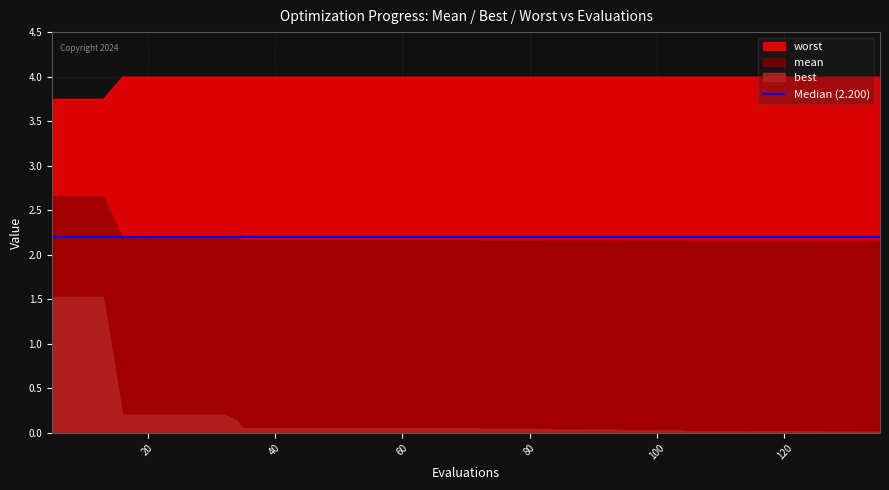

What is the difference between the maximum and second lowest values in the worst series?

0.2